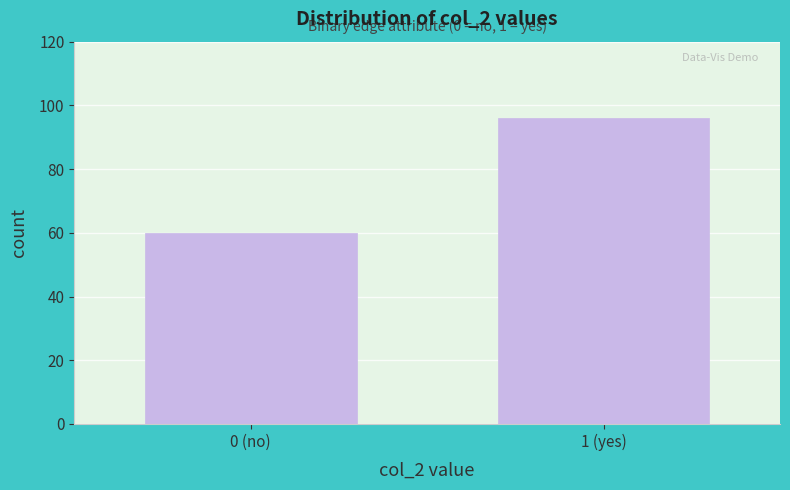

Reading left to right, what are all the values shown in this chart?

0 (no)=60	1 (yes)=96